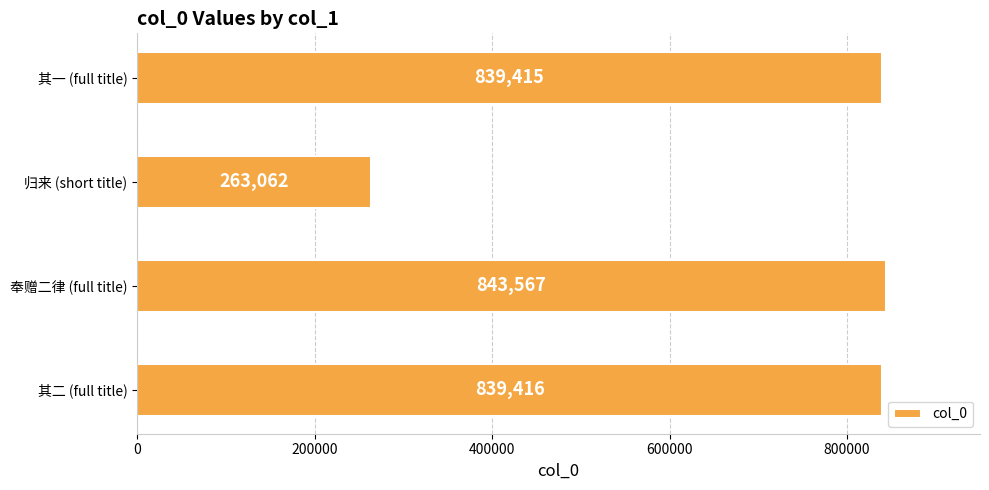

What value does the data have at 归来 (short title), to the nearest 100?

263100